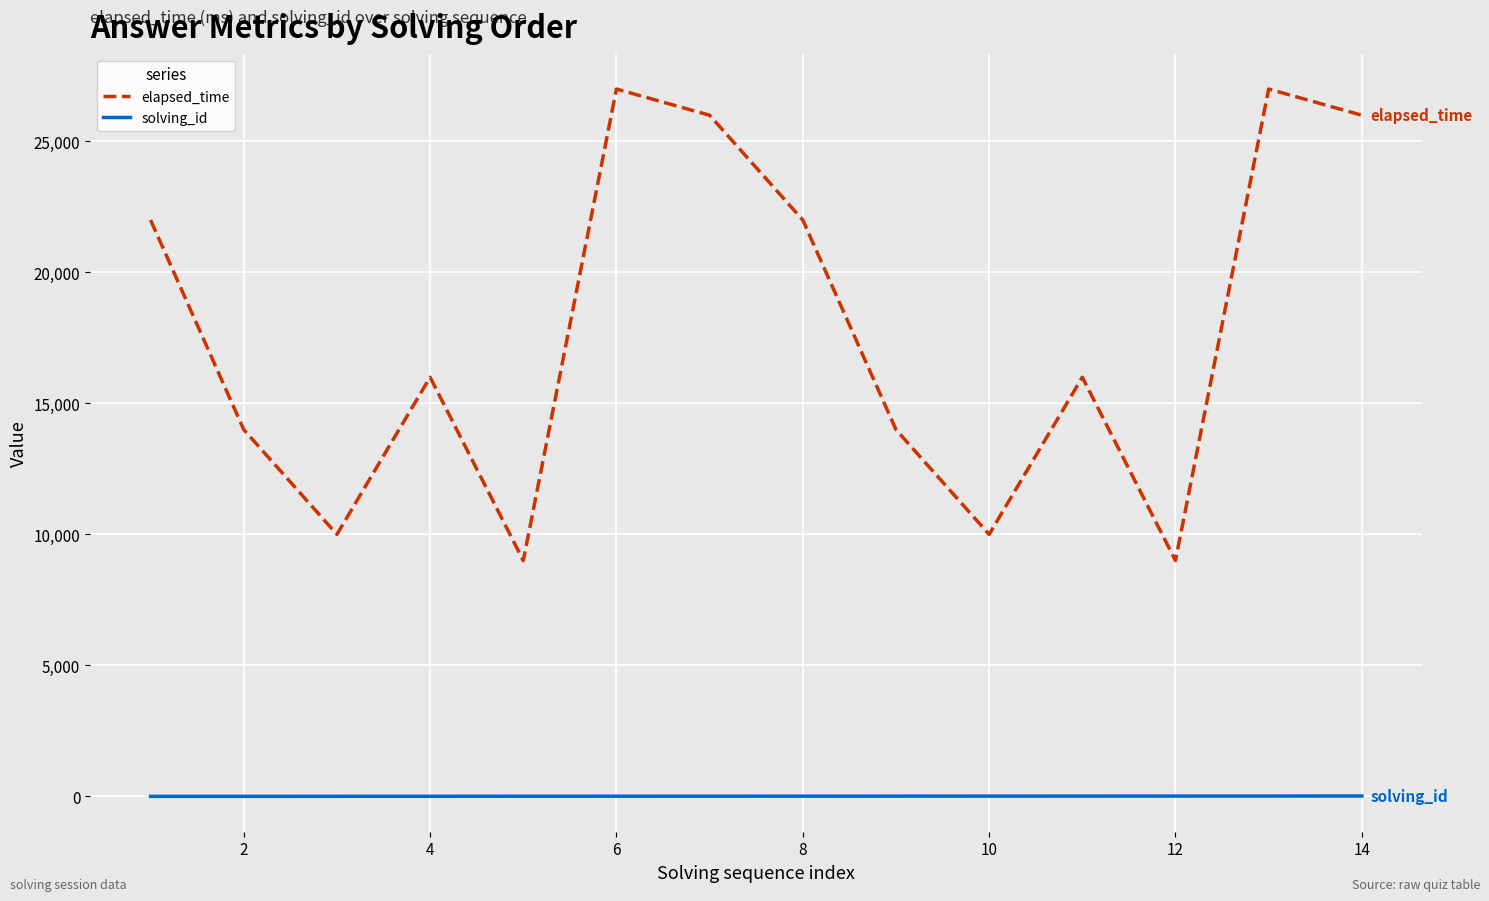

Count the number of categories in the chart.

14